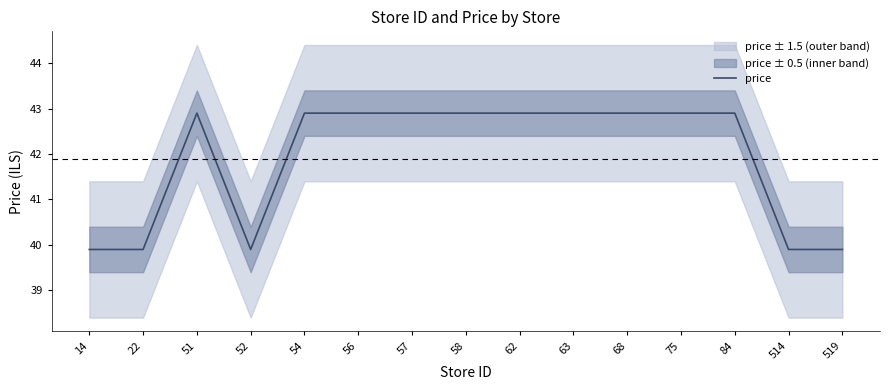

What is the difference between the values at 22 and 68?

3.0